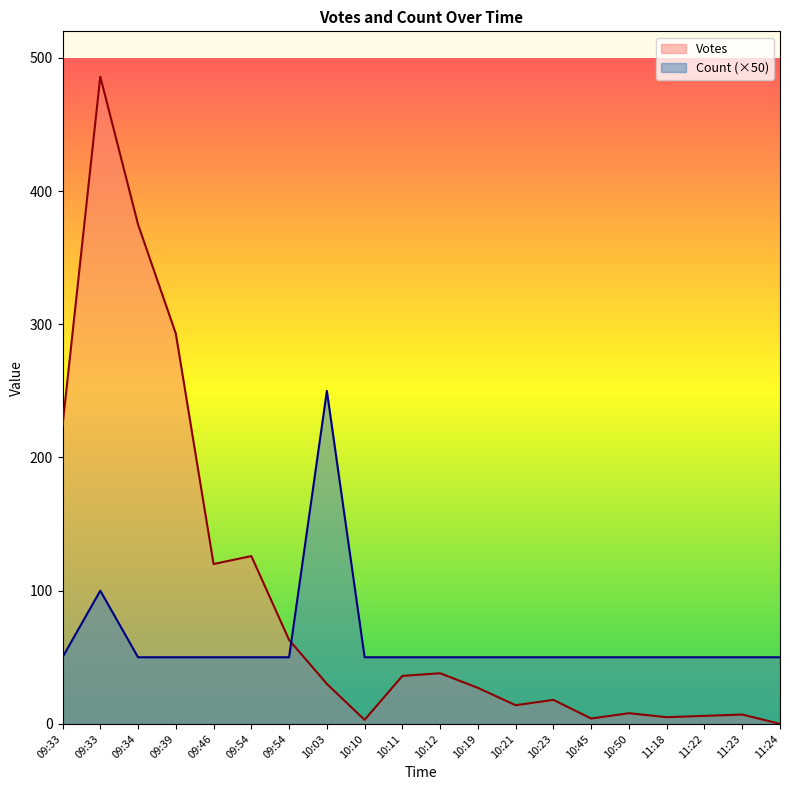

At which category is the sum across all series the highest?

09:33